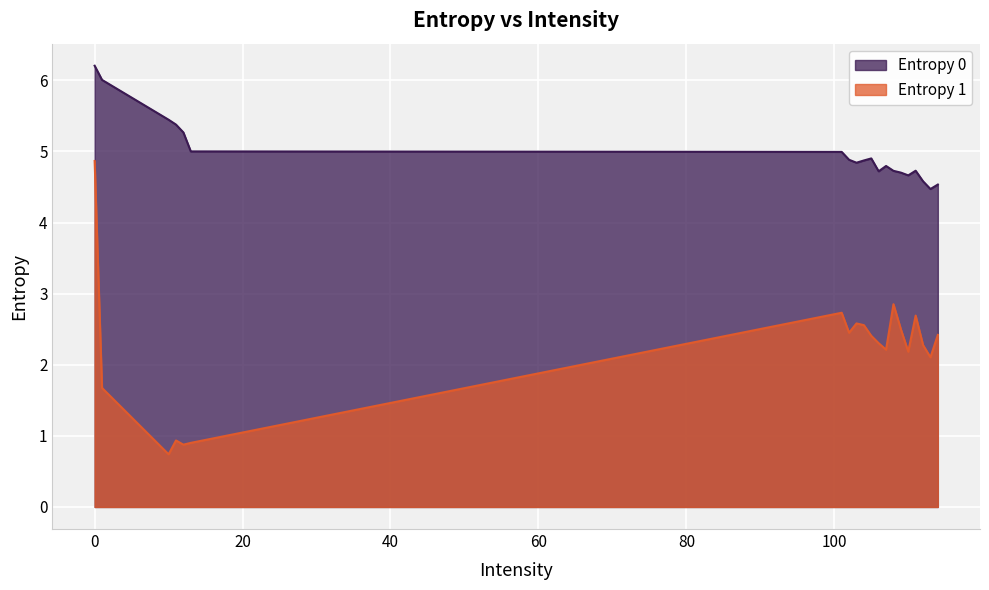

Count the number of categories in the chart.

20